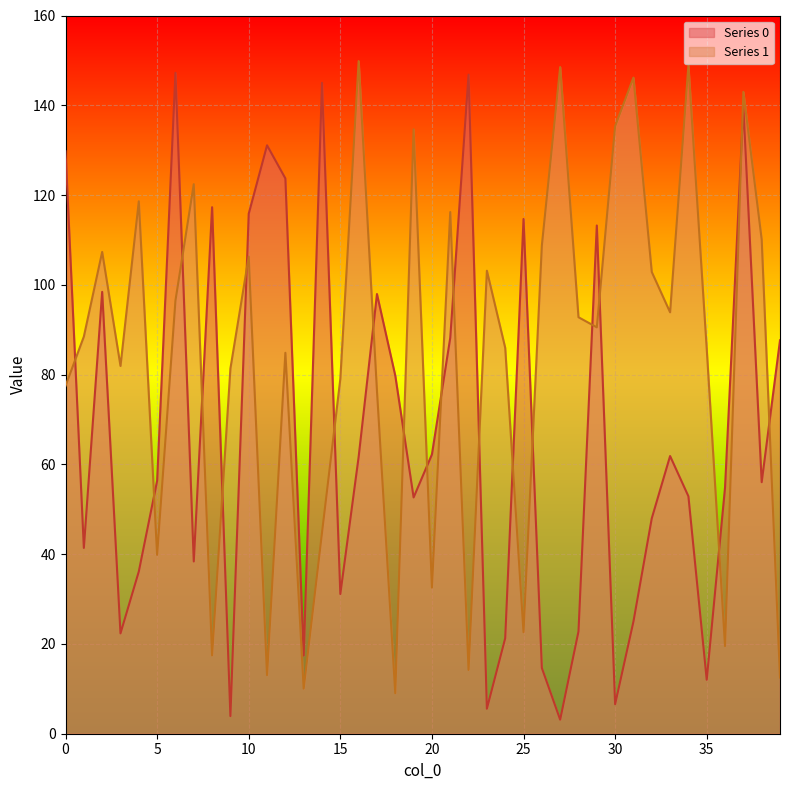

Rank the series by their average value, from highest to lowest.

Series 1, Series 0